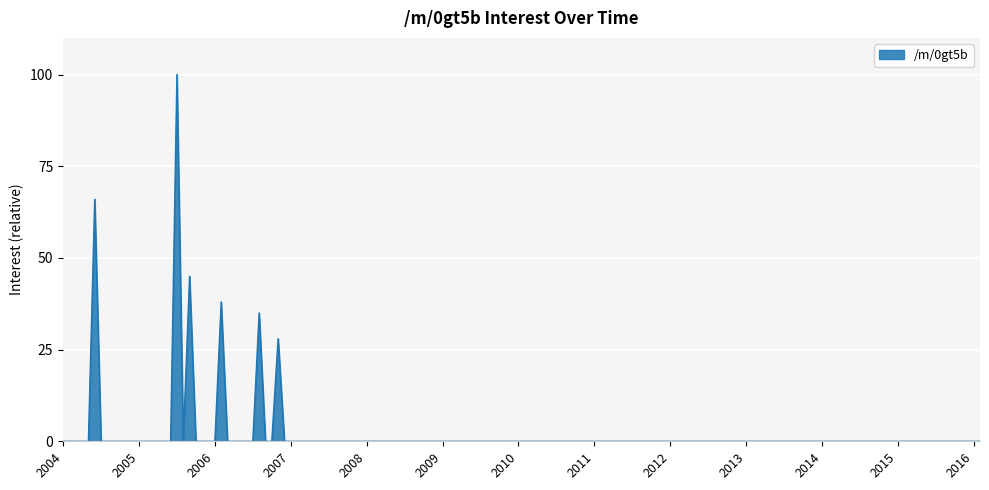

What is the greatest value displayed?

100